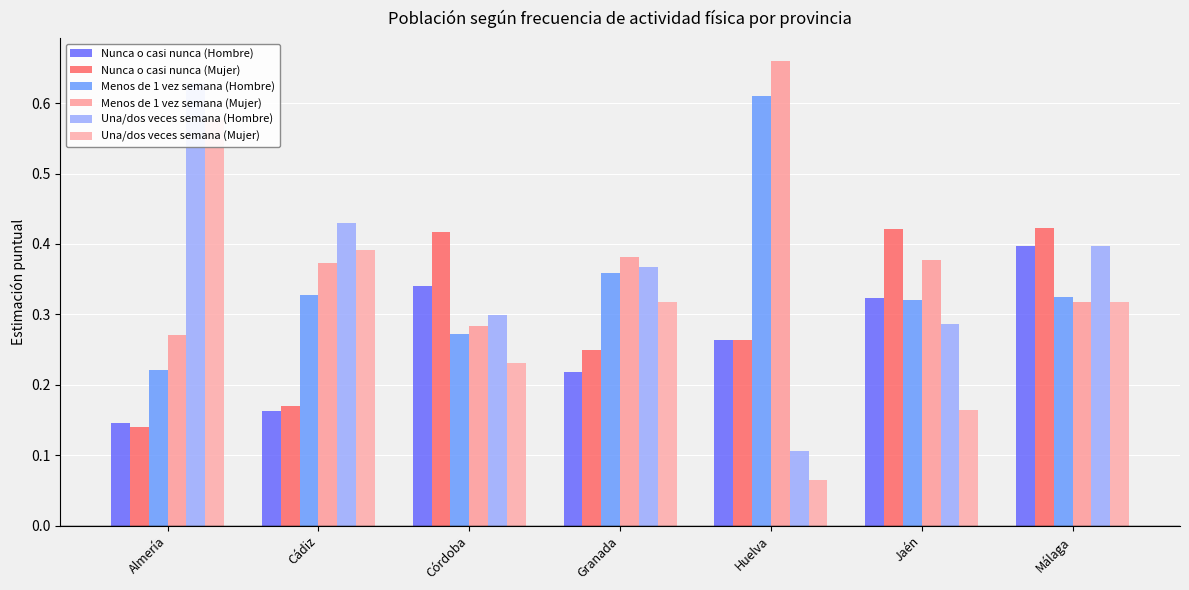

At how many categories does at least one series exceed 0?

7